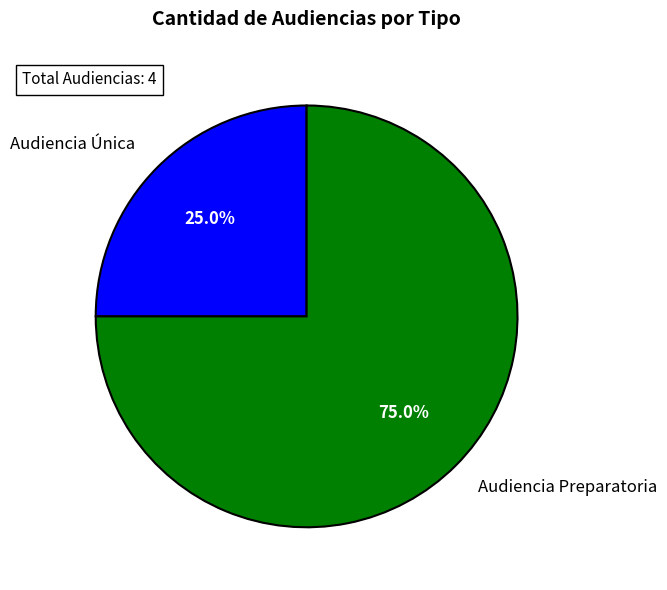

What portion of the pie excludes Audiencia Preparatoria?

25.0%